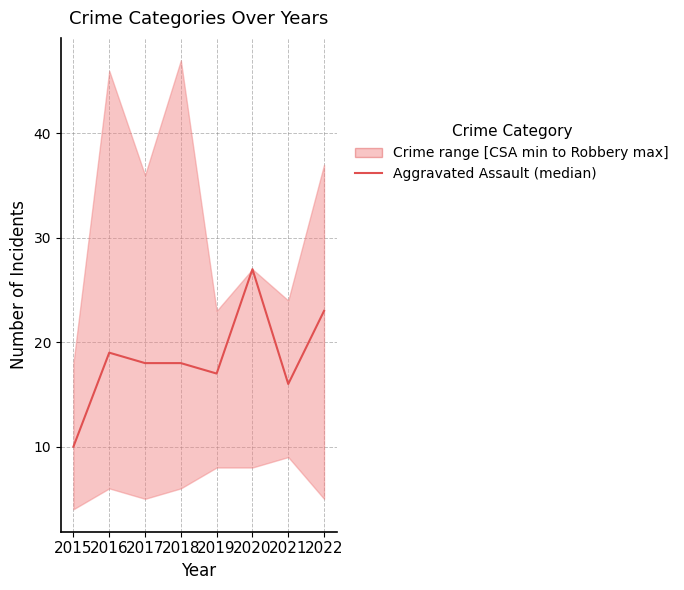

What is the difference between the maximum and minimum values?

17